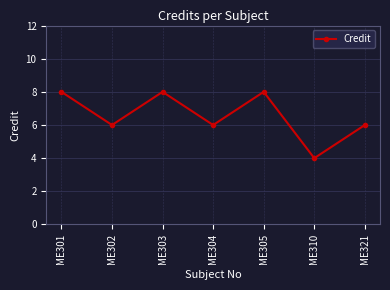

Which label corresponds to the smallest value in the chart?

ME310